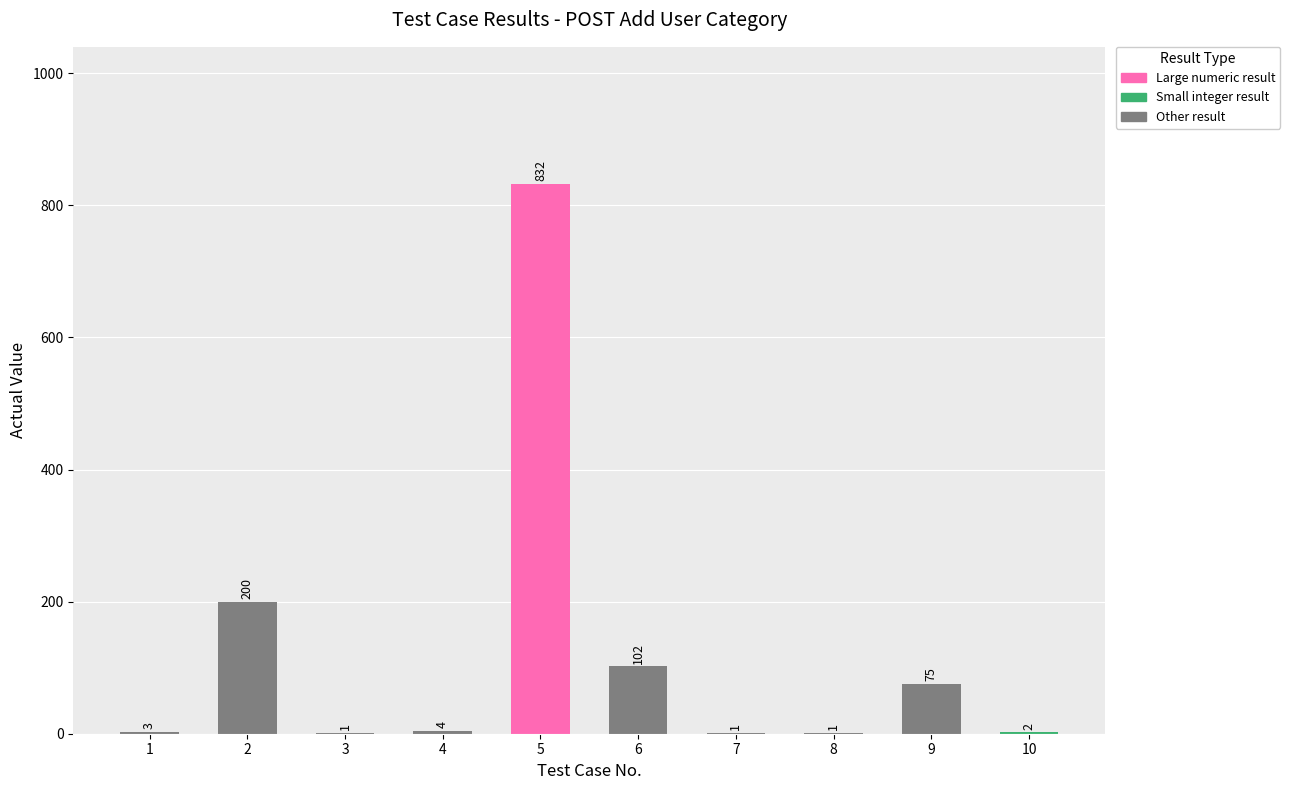

What is the maximum value shown in the chart?

832